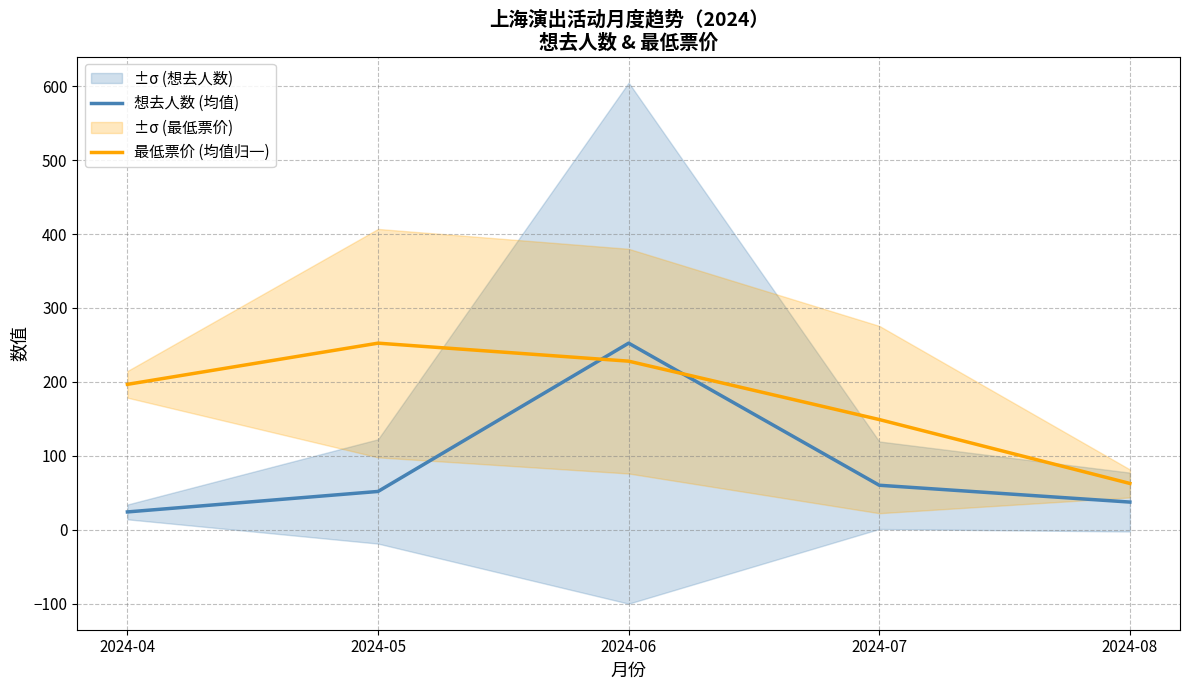

How many distinct data groups are displayed?

2